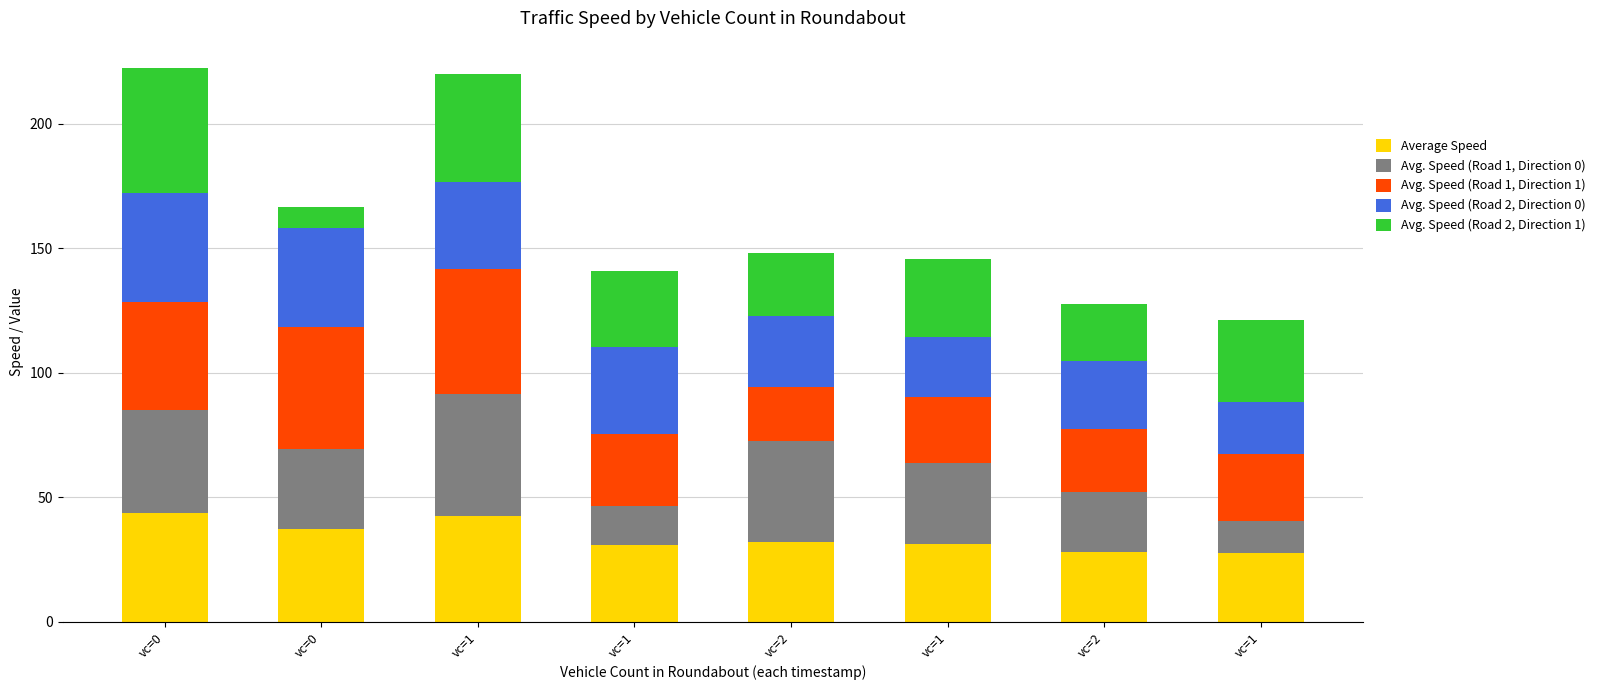

What is the total value across all series at vc=0?

222.2